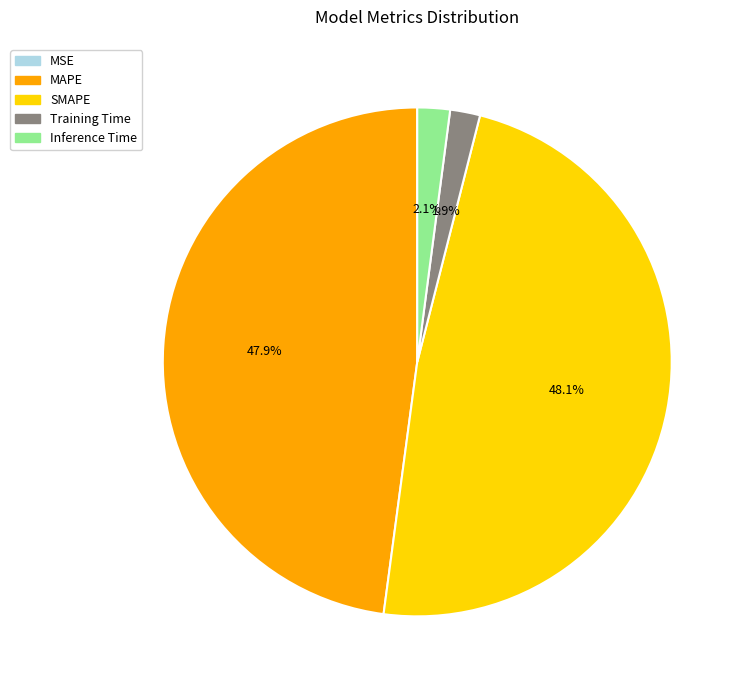

Combined, what portion of the pie is MAPE and Training Time?

49.8%